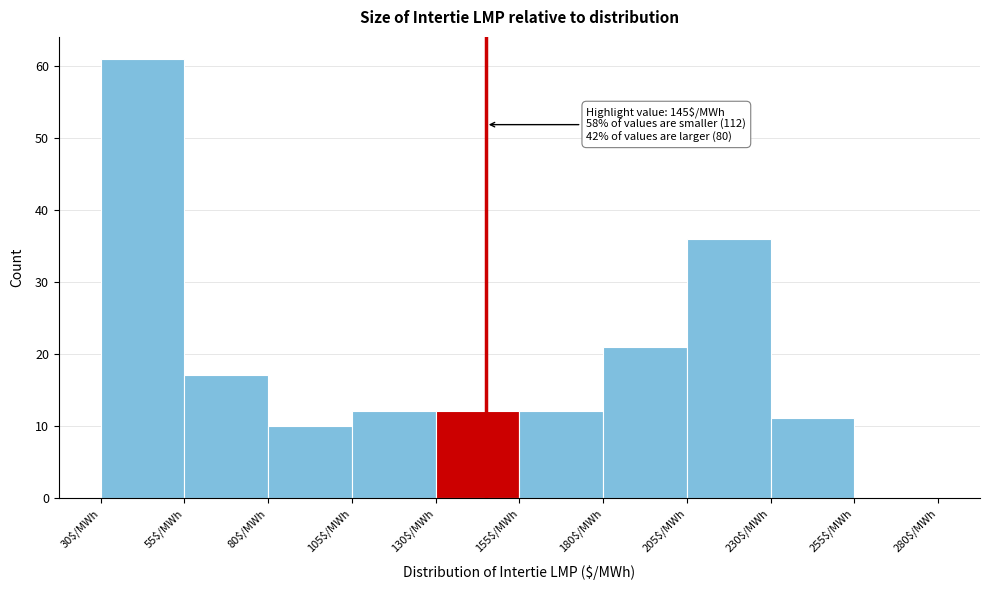

Which range on the x-axis has the tallest bar?

30 to 55